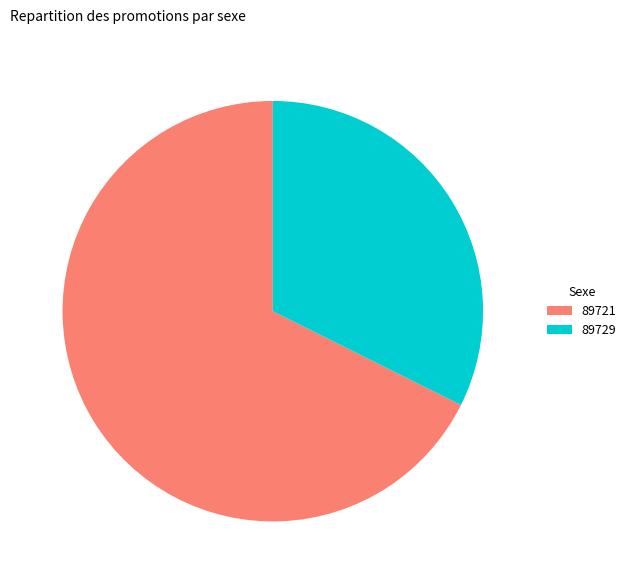

Is it true that 89721 is 68% of the pie?

True